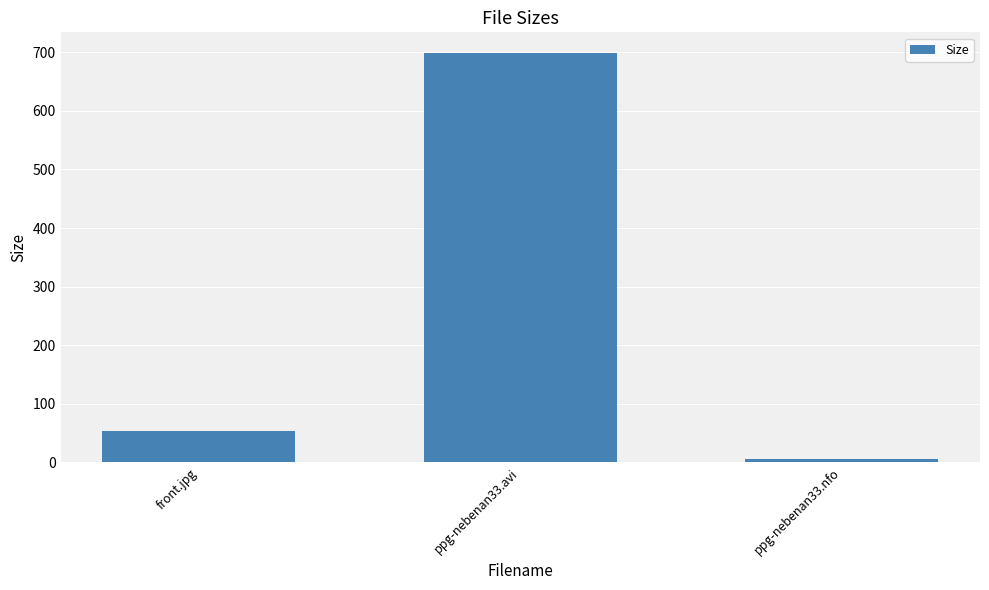

Rank the categories by value from highest to lowest.

ppg-nebenan33.avi, front.jpg, ppg-nebenan33.nfo